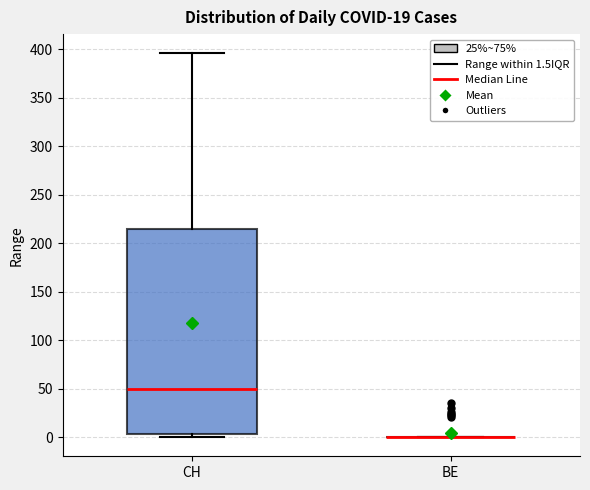

Reading left to right, read every box against the y-axis: the position of its median line, the range the box covers, and the ends of its whiskers. The values are not printed on the chart, so give them approximately, as read against the axis.

CH: median 50, box 5 to 215, whiskers 0 to 395
BE: box collapsed to a line at 0, whiskers 0 to 0